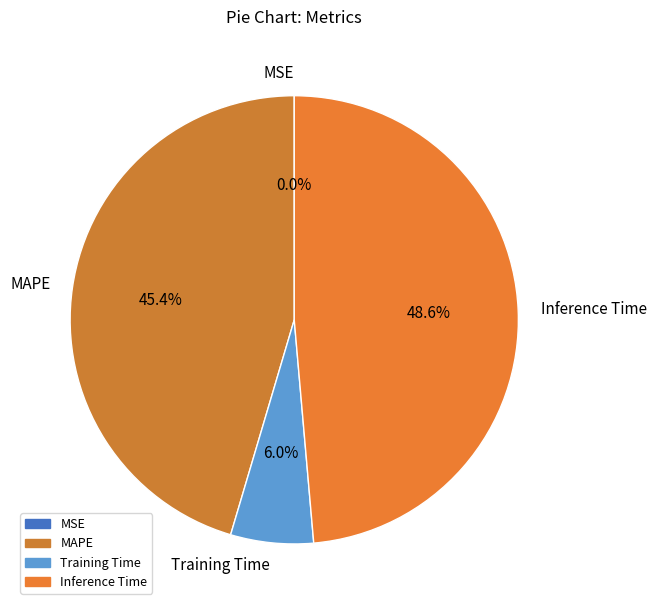

Is Training Time the majority of the pie?

No